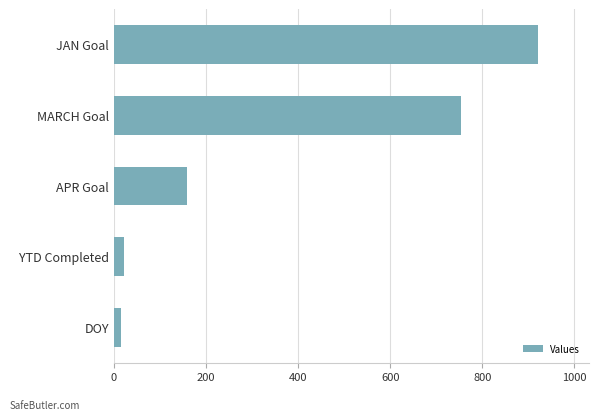

Between MARCH Goal and APR Goal, which is larger?

MARCH Goal